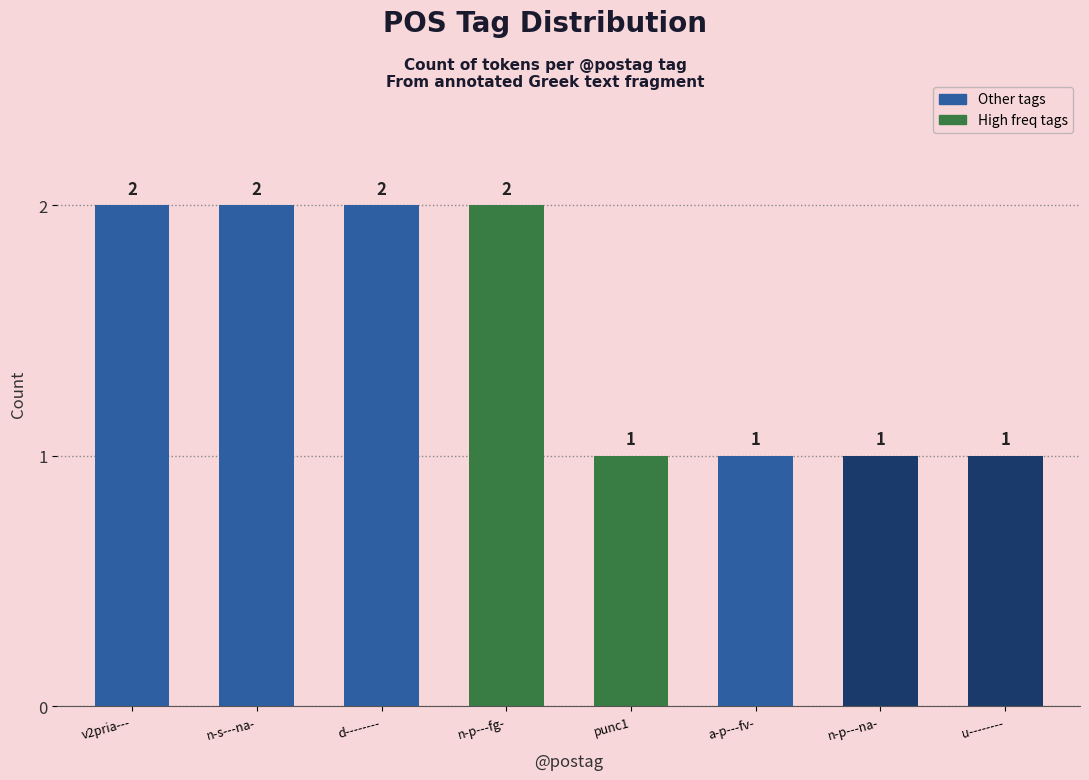

Read the value at n-s---na-.

2